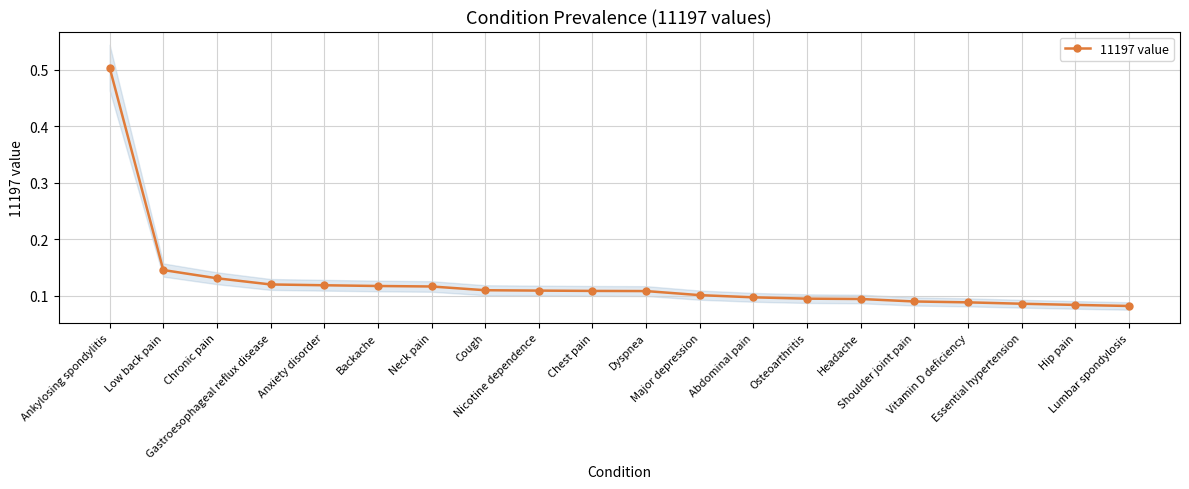

Where is the data nearest to the value 0?

Lumbar spondylosis